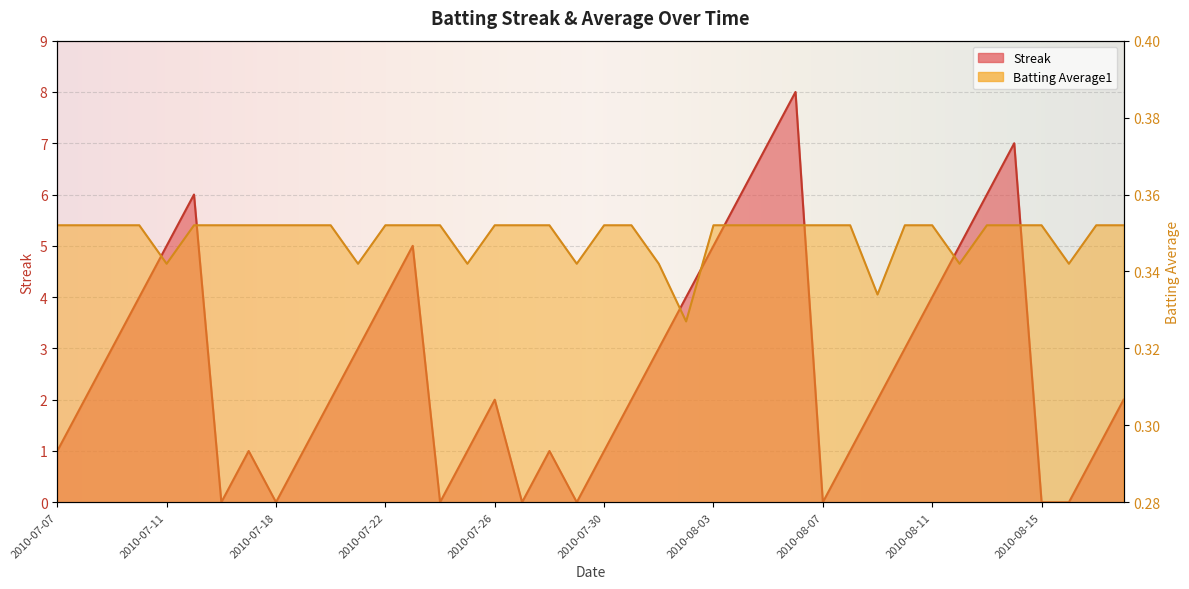

List the series in order of their overall mean, highest first.

Streak, Batting Average1